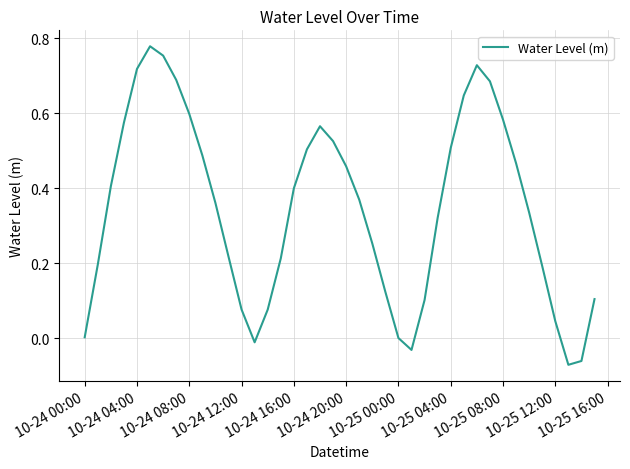

Does the chart display data point markers on the line(s)?

No